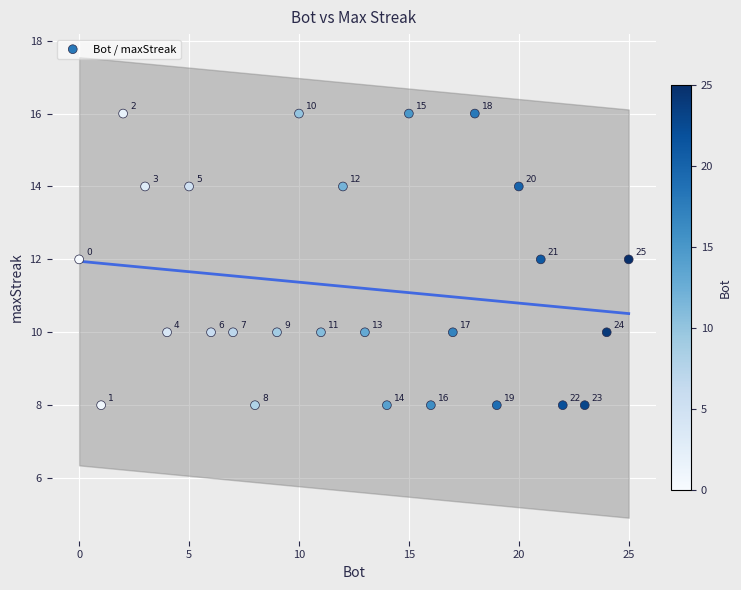

What Y value in the scatter plot is closest to 12?

12